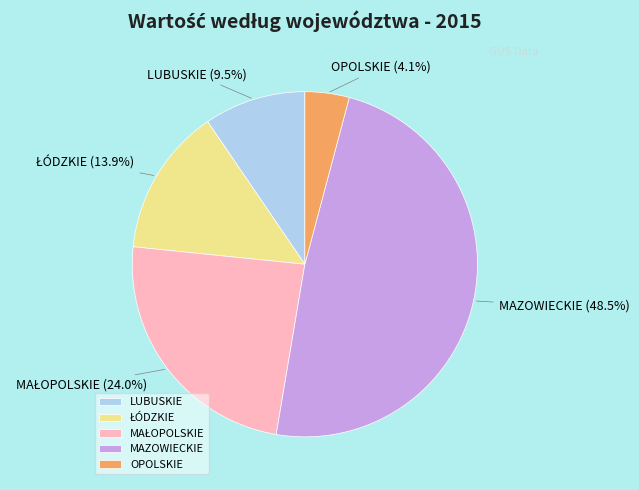

Which slice is the largest?

MAZOWIECKIE